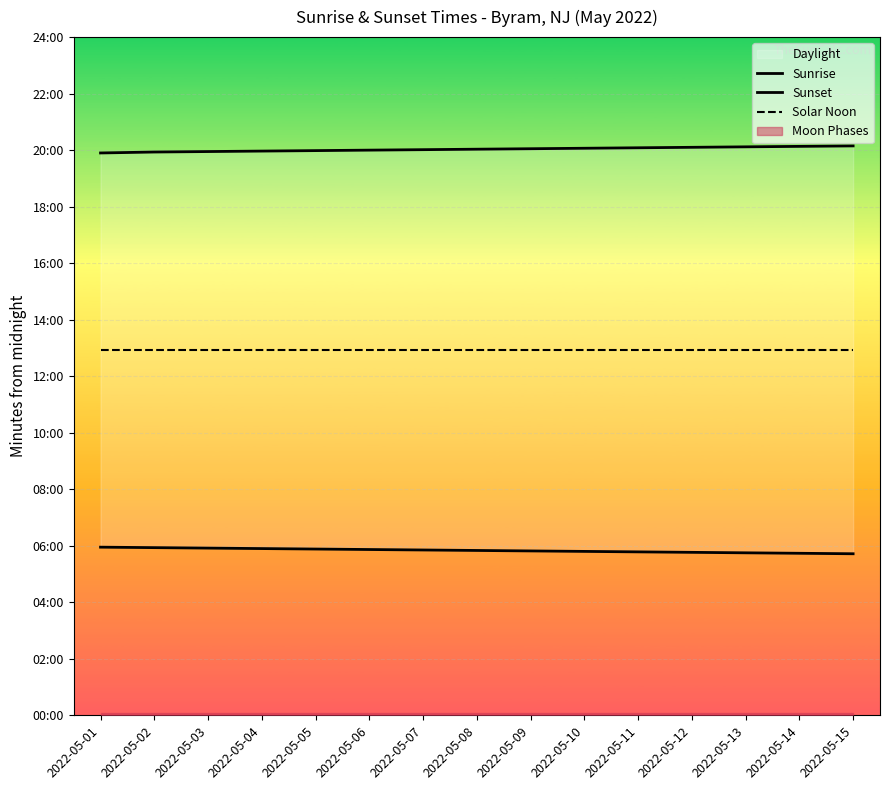

At how many categories does at least one series exceed 989?

15